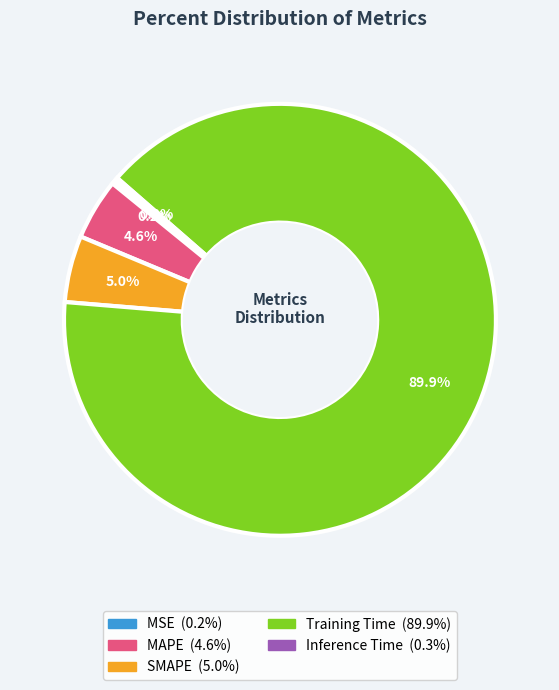

What is the ratio of the value at SMAPE to the value at Training Time?

0.1